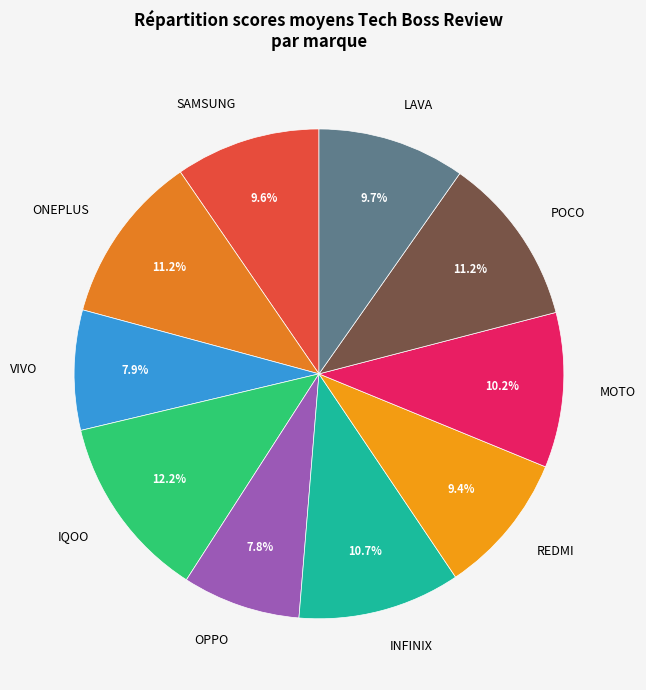

Which category has the biggest portion of the pie?

IQOO